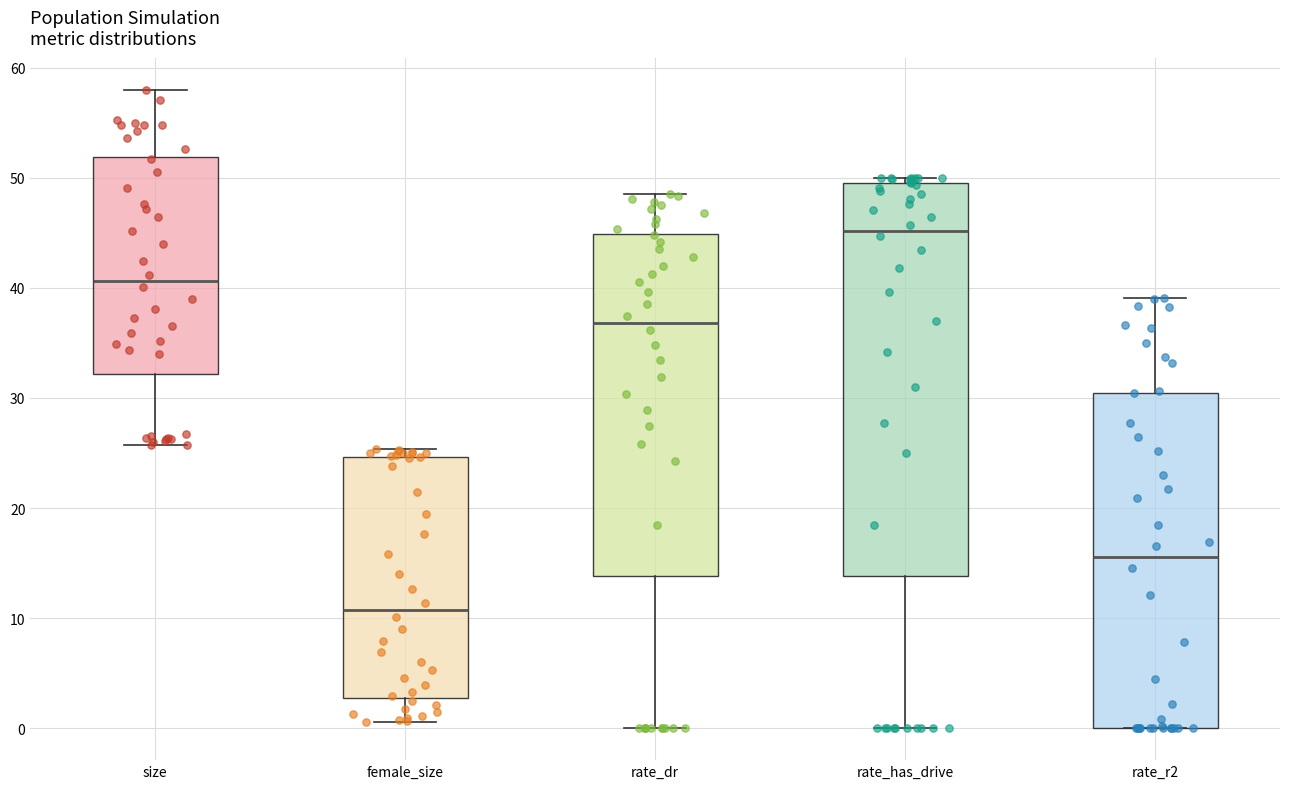

Comparing the boxes themselves (not the whiskers), which one is the tallest?

rate_has_drive